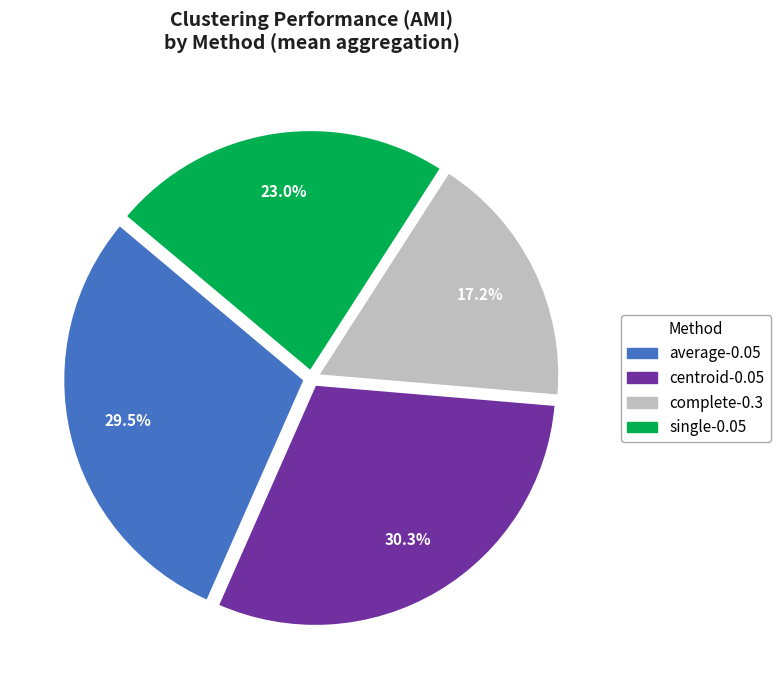

Which has a higher value, single-0.05 or centroid-0.05?

centroid-0.05